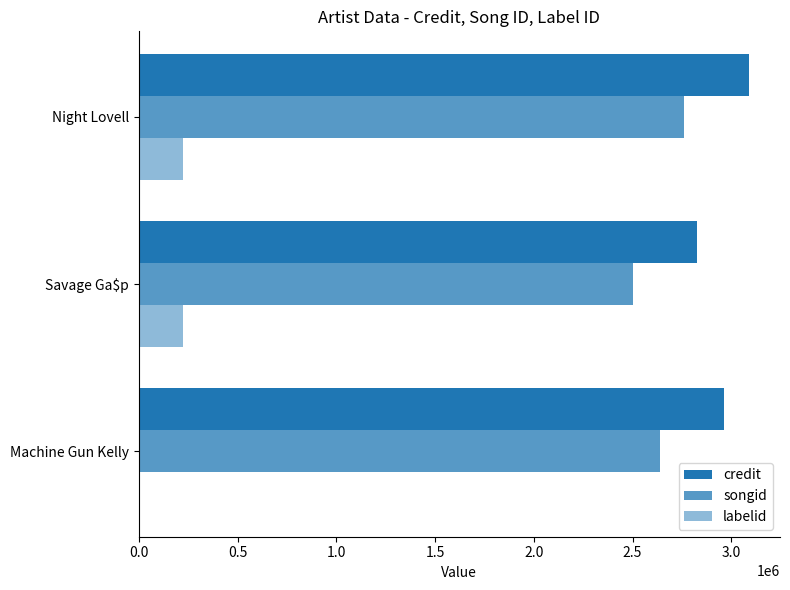

How many categories are shown in the chart?

3